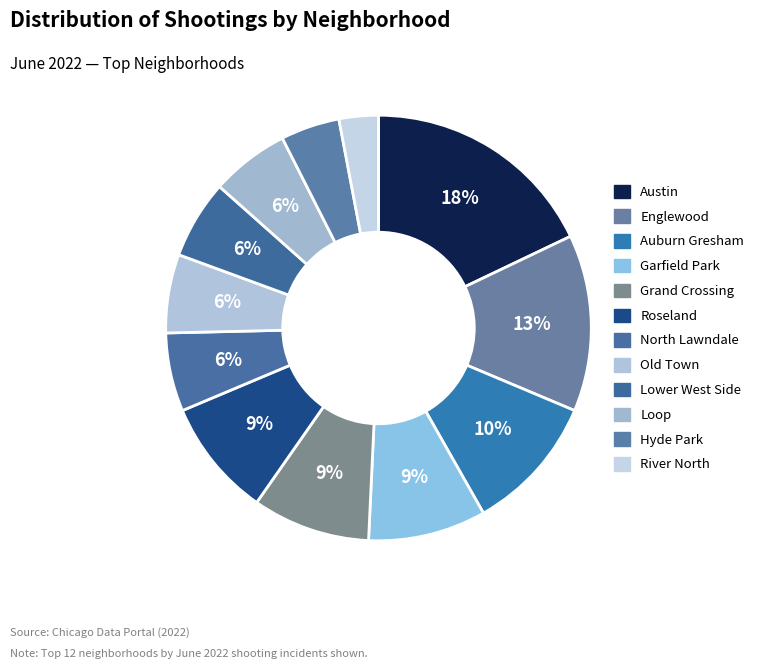

To the nearest percent, what is the difference between the Loop and Austin slice percentages?

12%